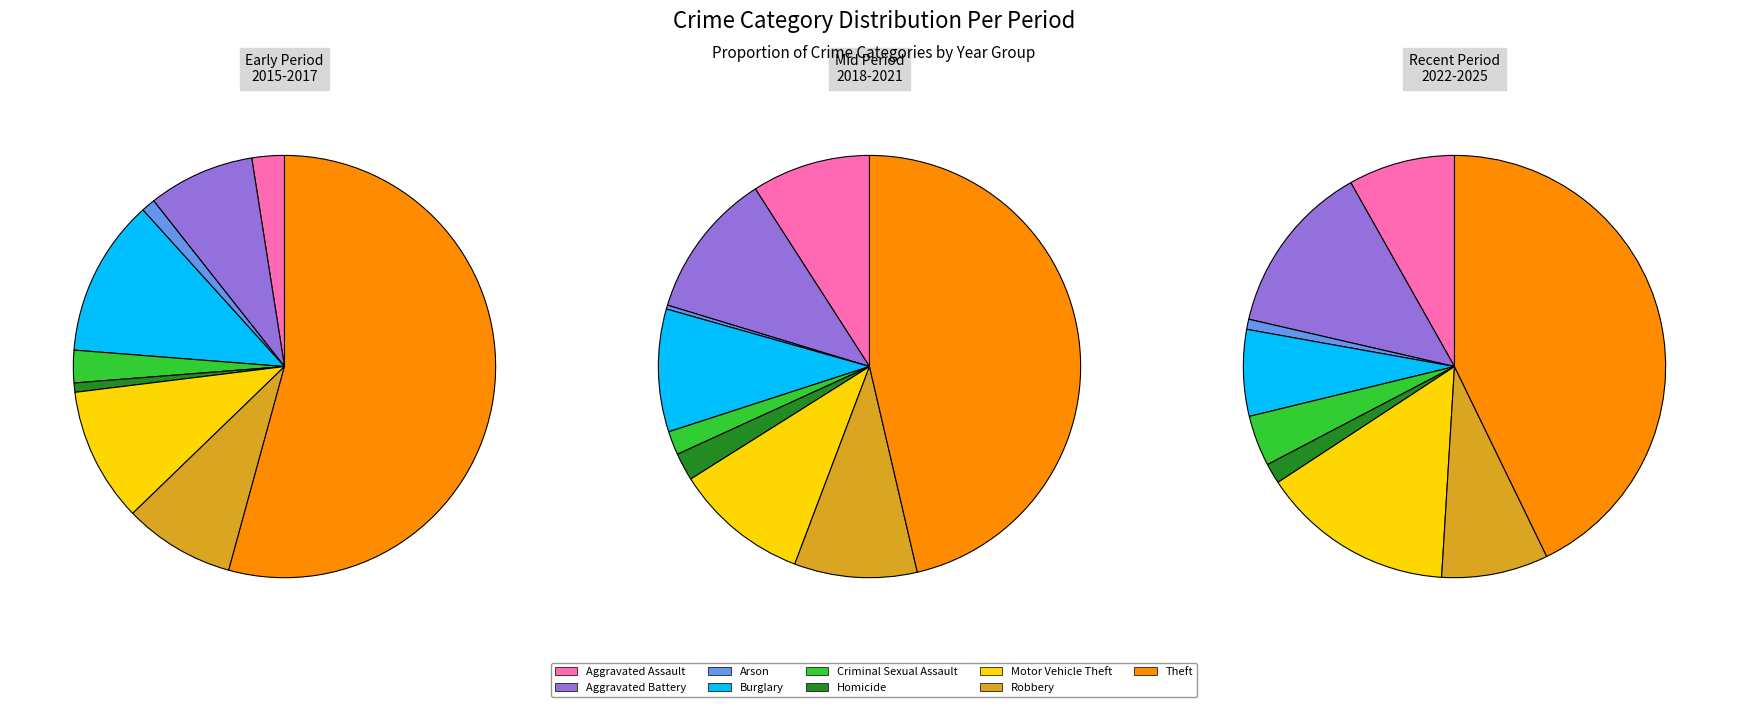

How many segments does this pie chart have?

9